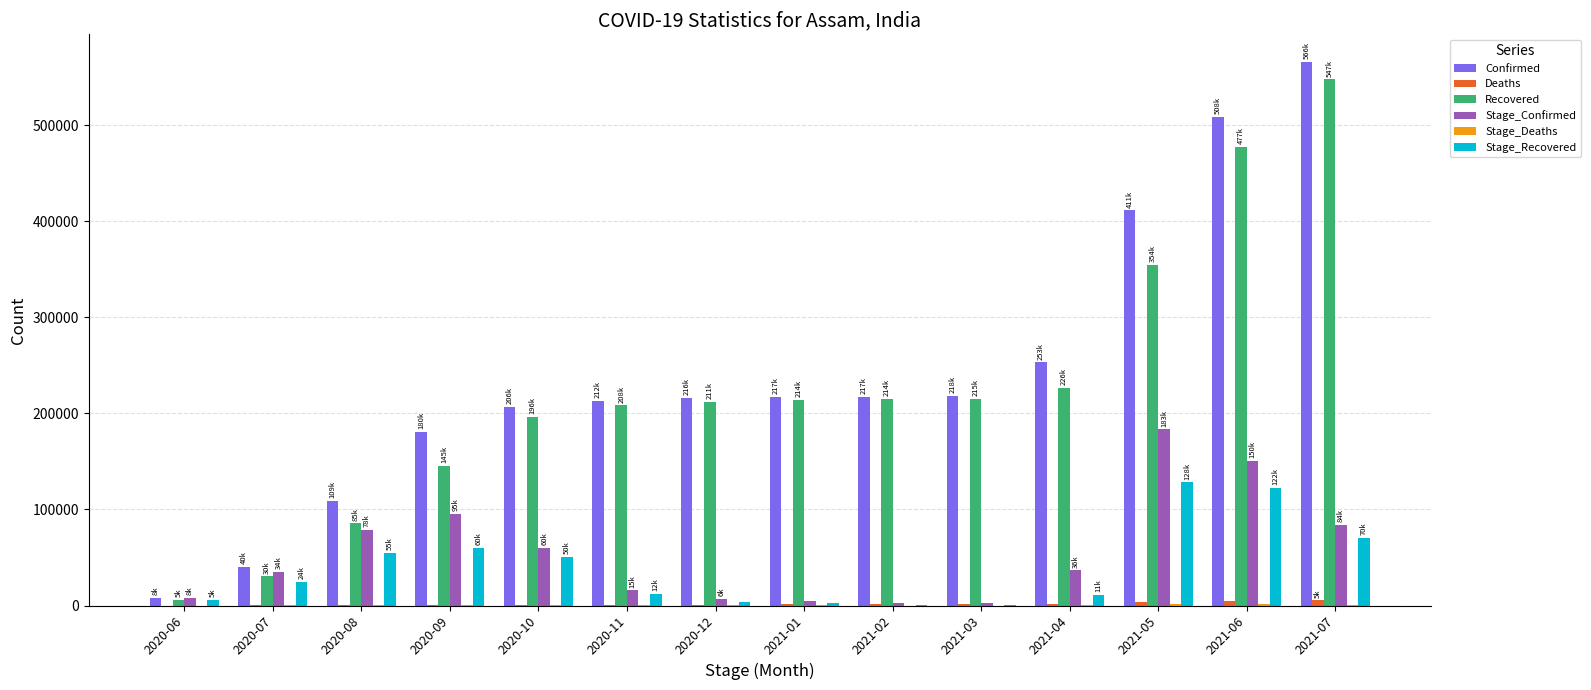

What is the average value of the Confirmed series?

240409